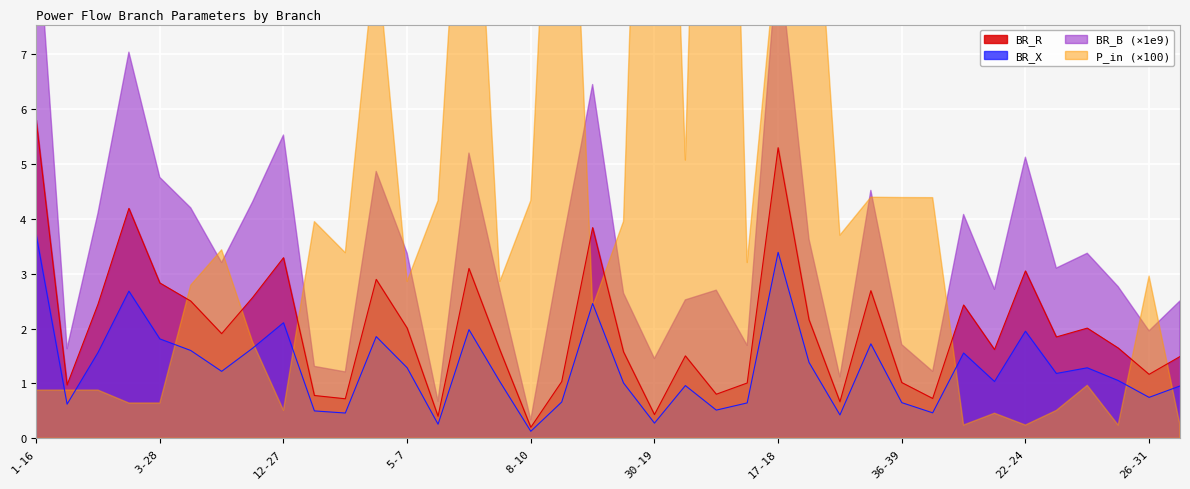

True or false: BR_X and BR_R cross at least once.

False